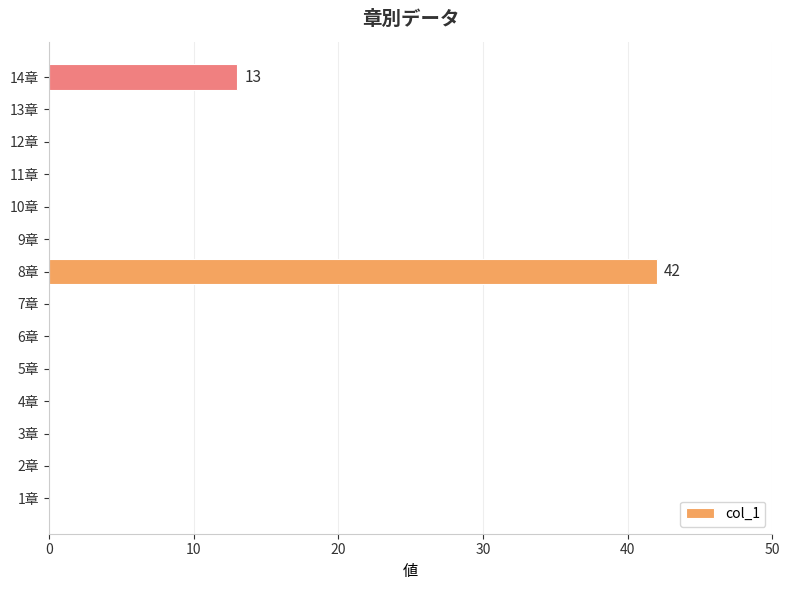

True or false: the data shows 21 at 12章.

False